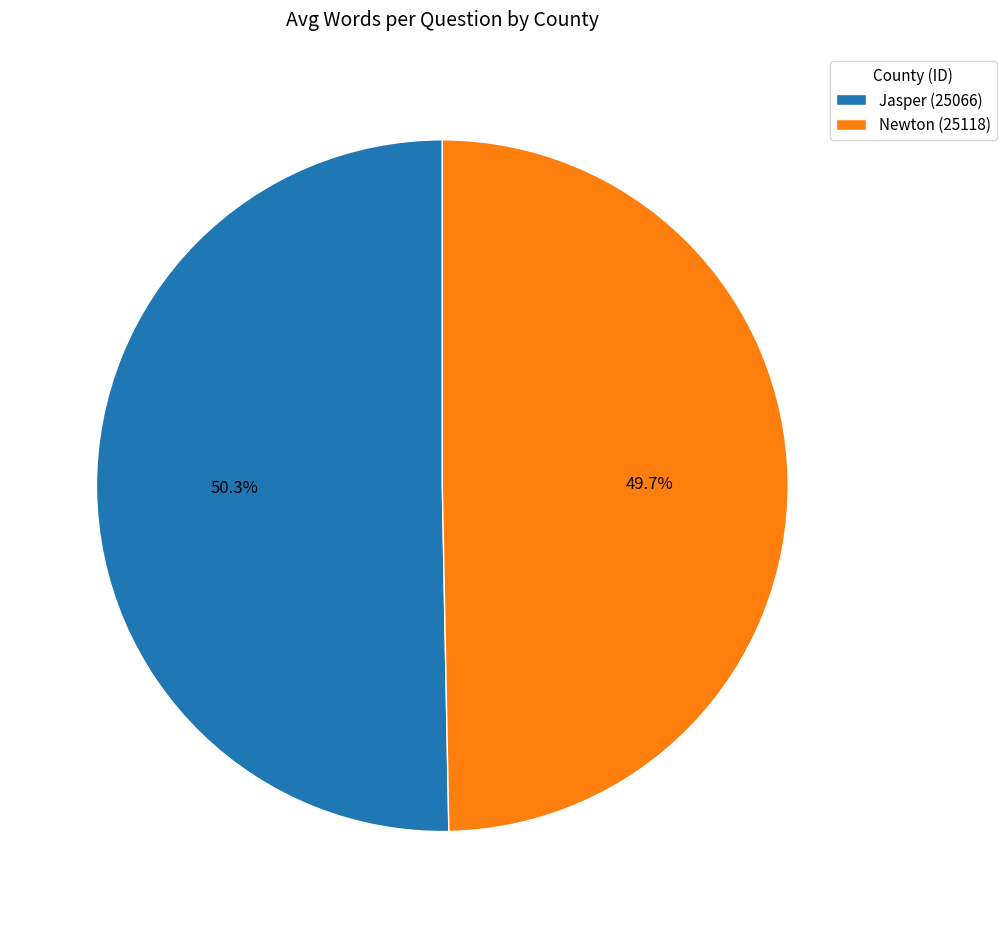

What is the total percentage of Newton (25118) and Jasper (25066)?

100.0%